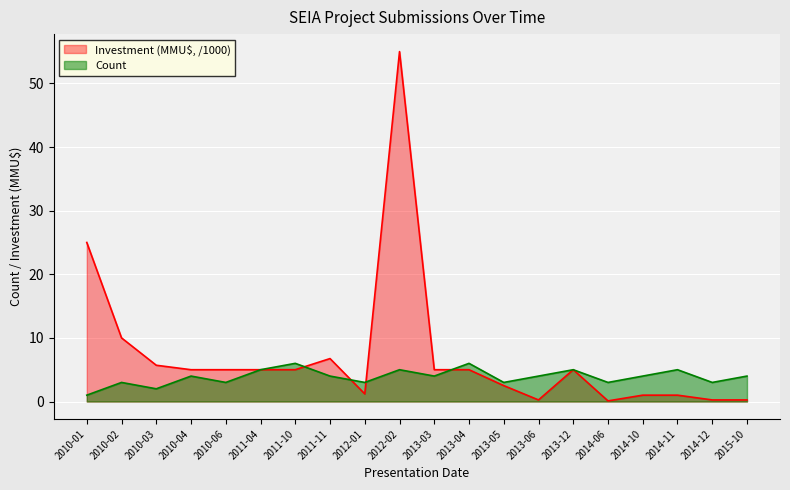

Rank the series by their average value, from lowest to highest.

Count, Investment (MMU$, /1000)